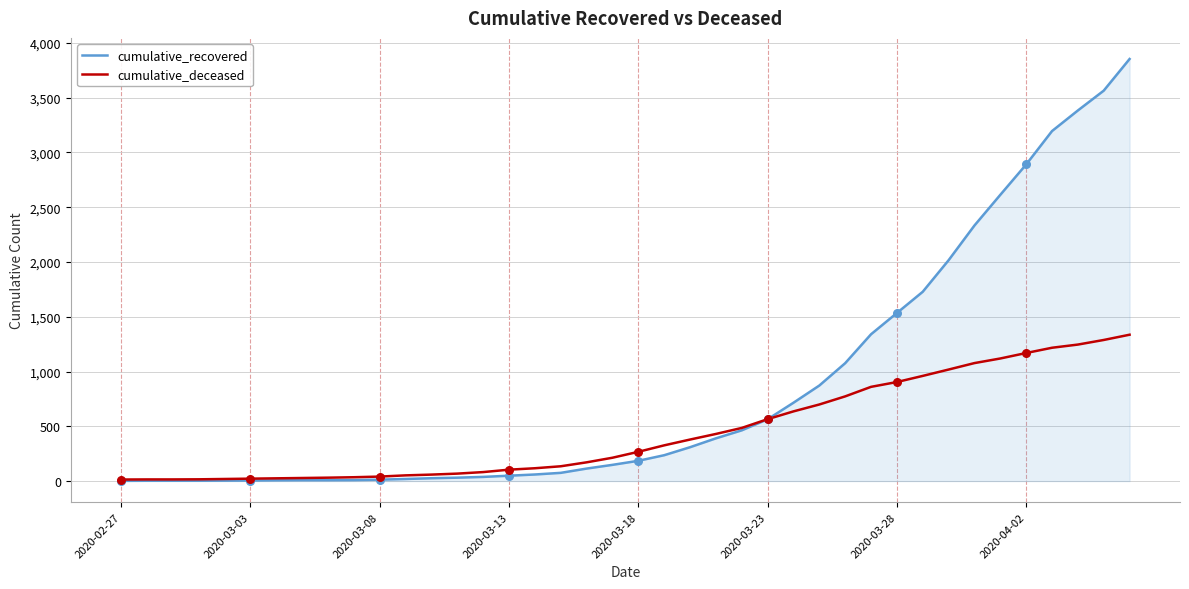

Which series has the largest total across all categories?

cumulative_recovered